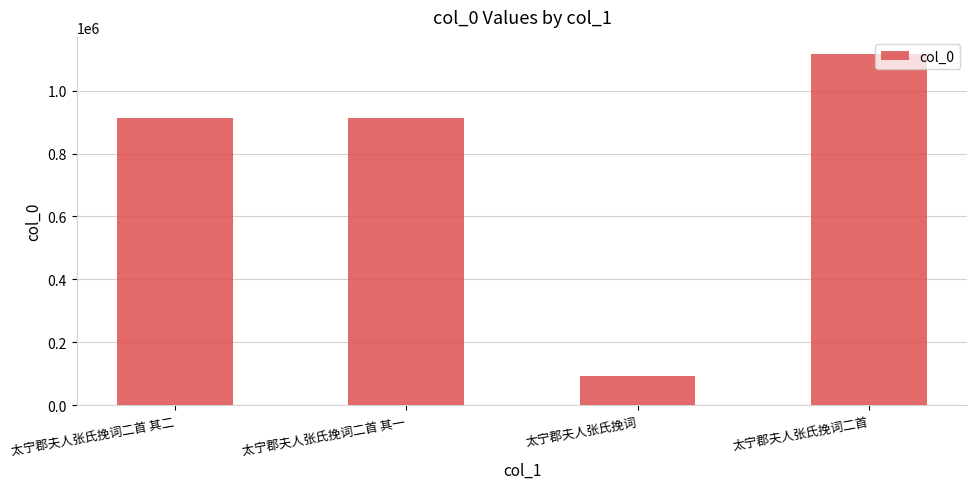

What is the change in value from 太宁郡夫人张氏挽词二首 其二 to 太宁郡夫人张氏挽词二首?

+201132